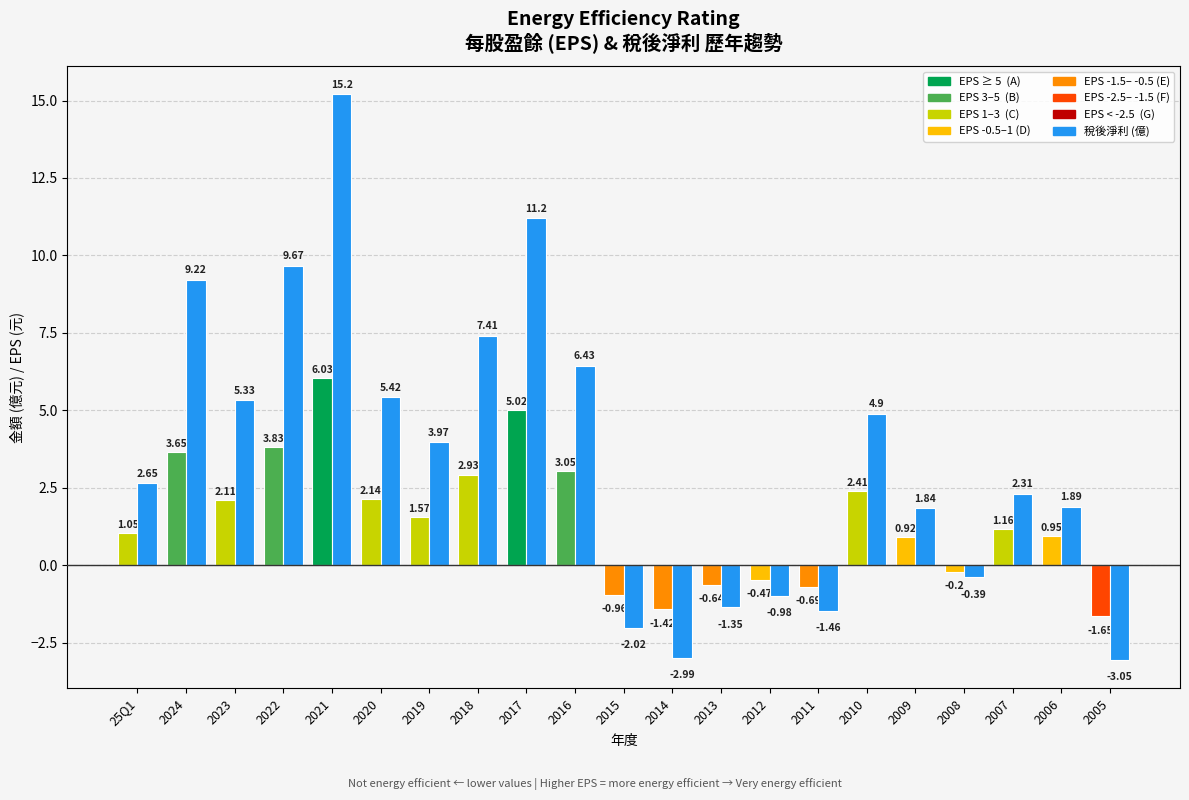

What is the maximum value for 稅後淨利?

15.2